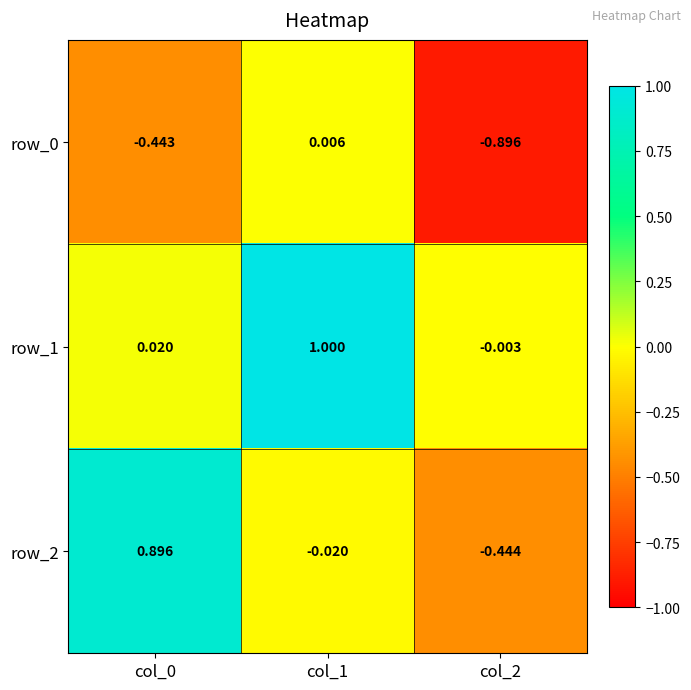

What is the difference between the maximum and second lowest values in the row_1 series?

1.0